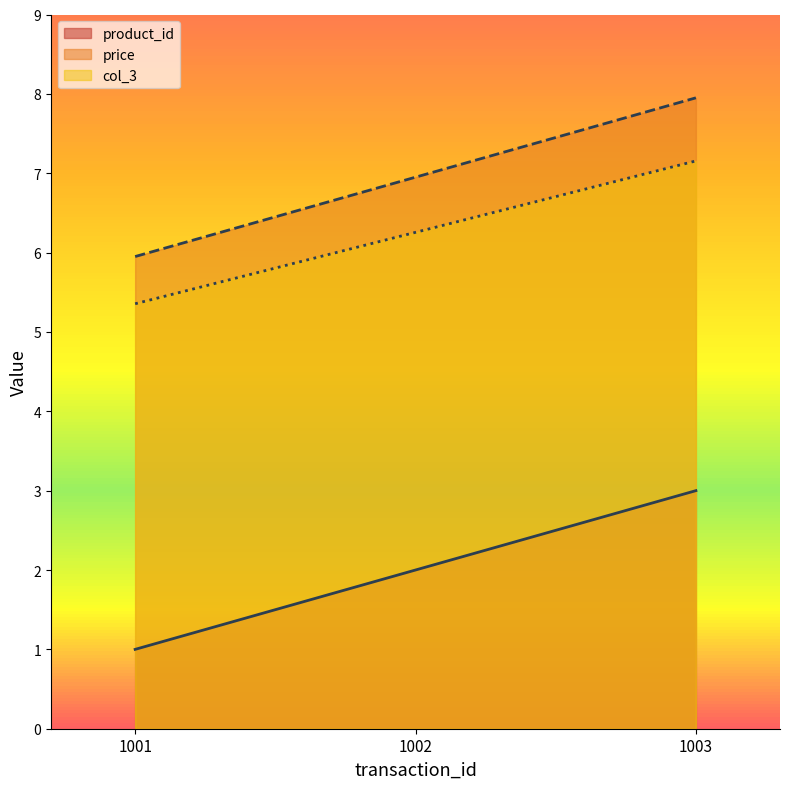

Reading left to right, extract all data points from this chart.

product_id: 1001=1.0	1002=2.0	1003=3.0
price: 1001=6.0	1002=7.0	1003=8.0
col_3: 1001=5.4	1002=6.3	1003=7.2